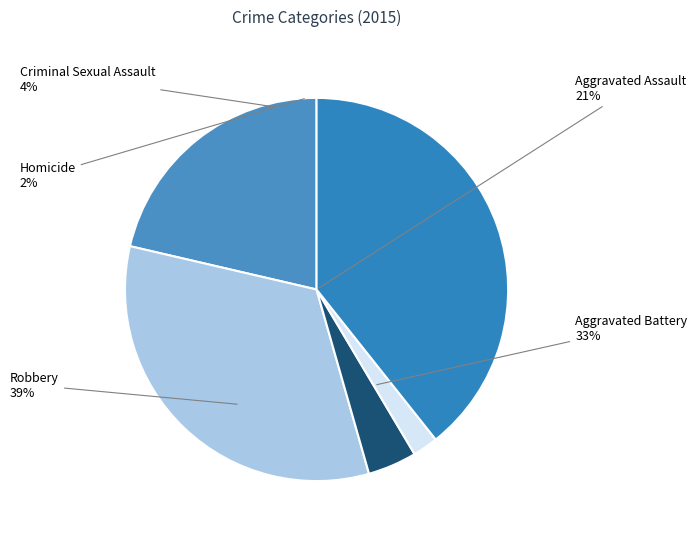

The Criminal Sexual Assault slice represents 4% of the pie. True or false?

True